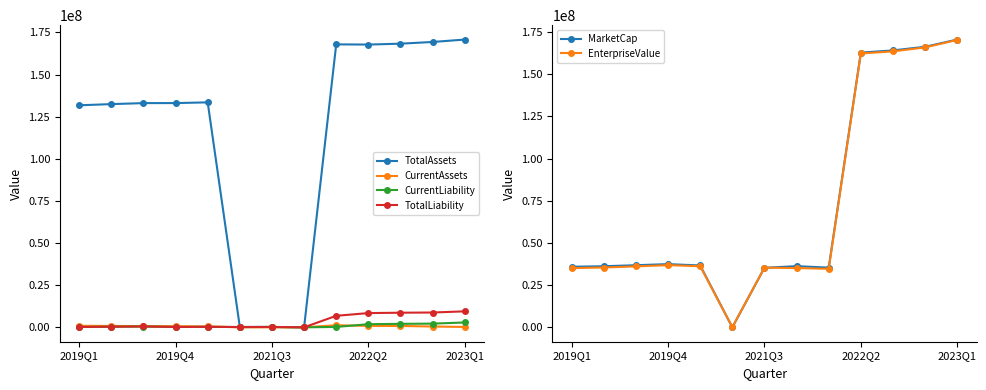

At how many categories does at least one series exceed 14115366?

12